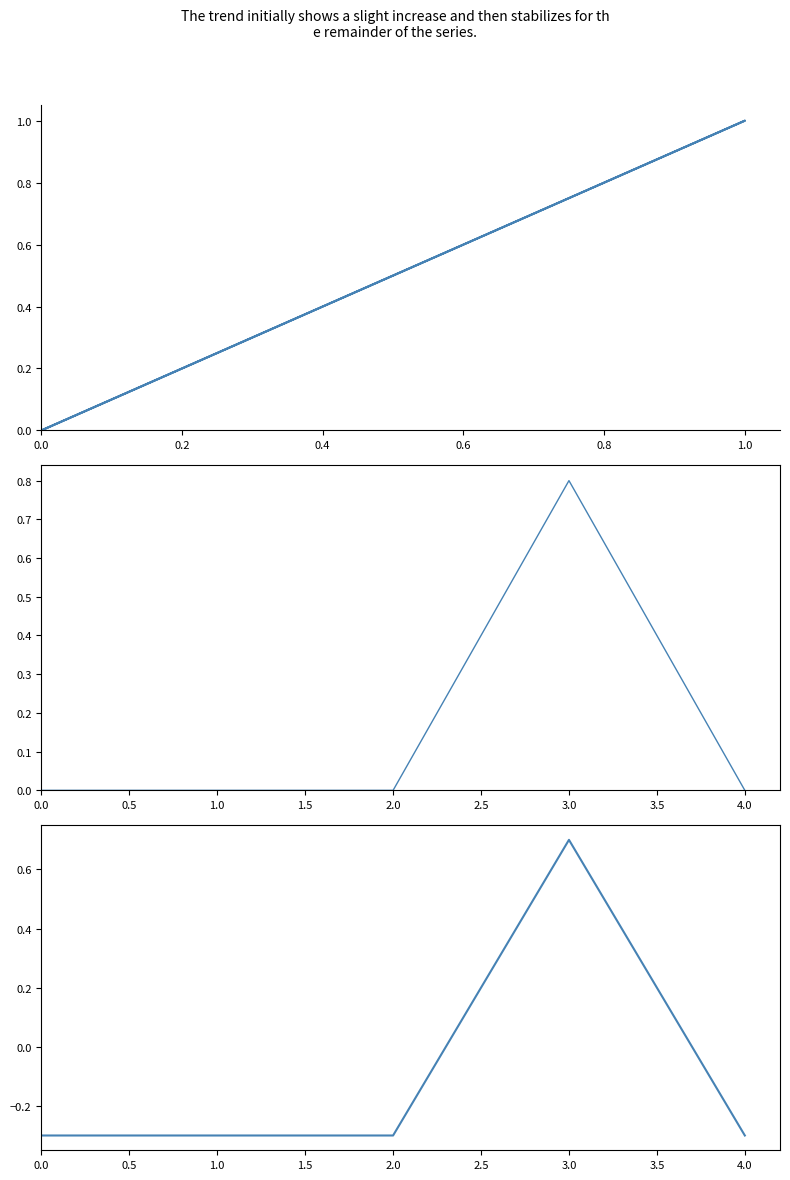

Reading right to left, what are all the values shown in this chart?

-0.3	0.7	-0.3	-0.3	-0.3